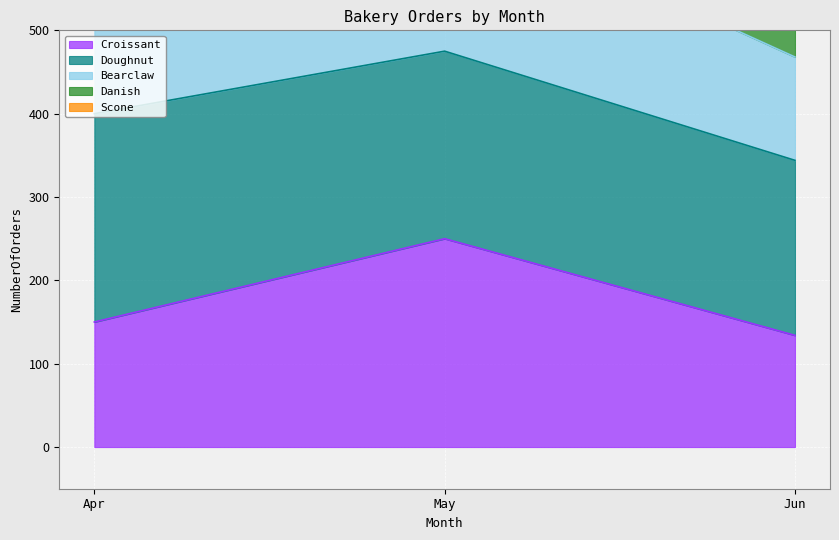

The value of Croissant at May is 347. True or false?

False